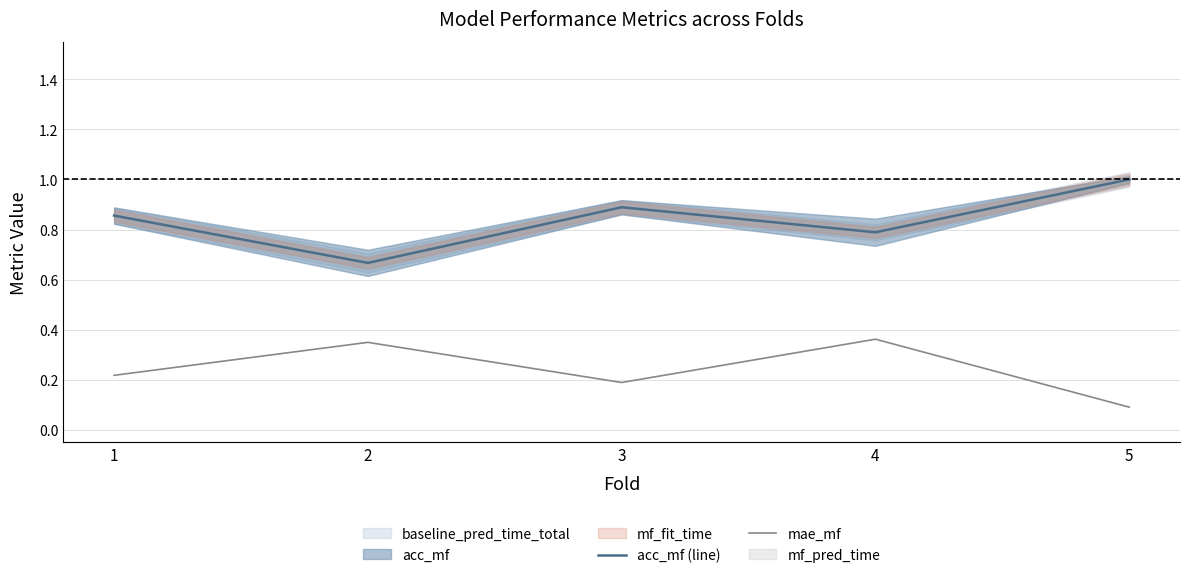

The acc_mf (line) series shows 1.5 at 3. True or false?

False